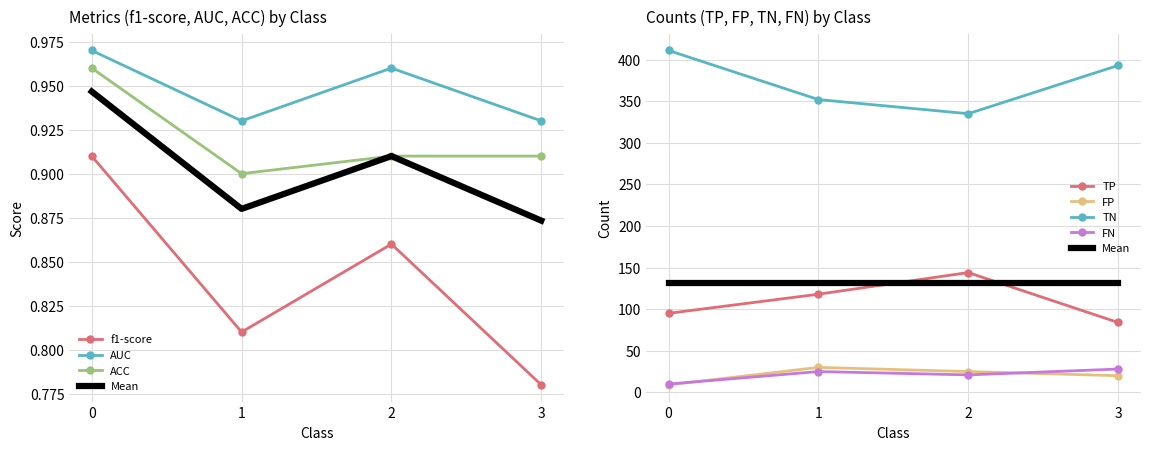

True or false: ACC and AUC intersect in this chart.

False